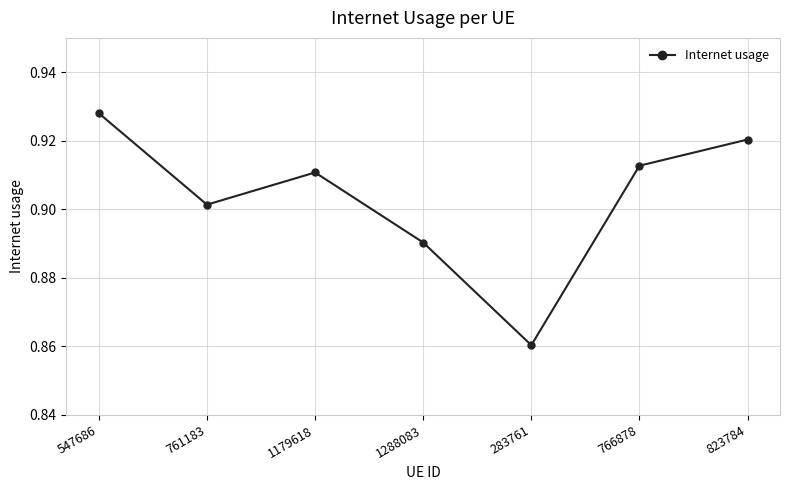

Is it true that the value at 1288083 is 0.5?

False